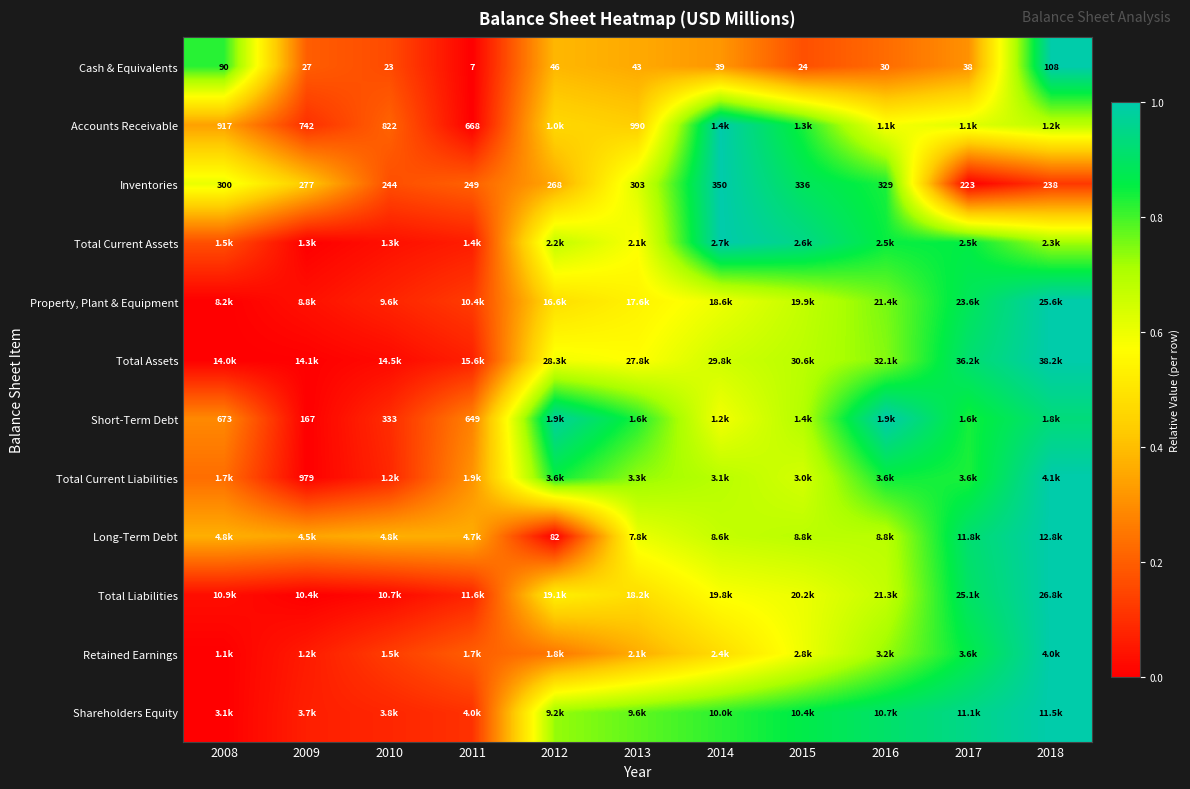

What is the total value across all series at 2017?

8.9